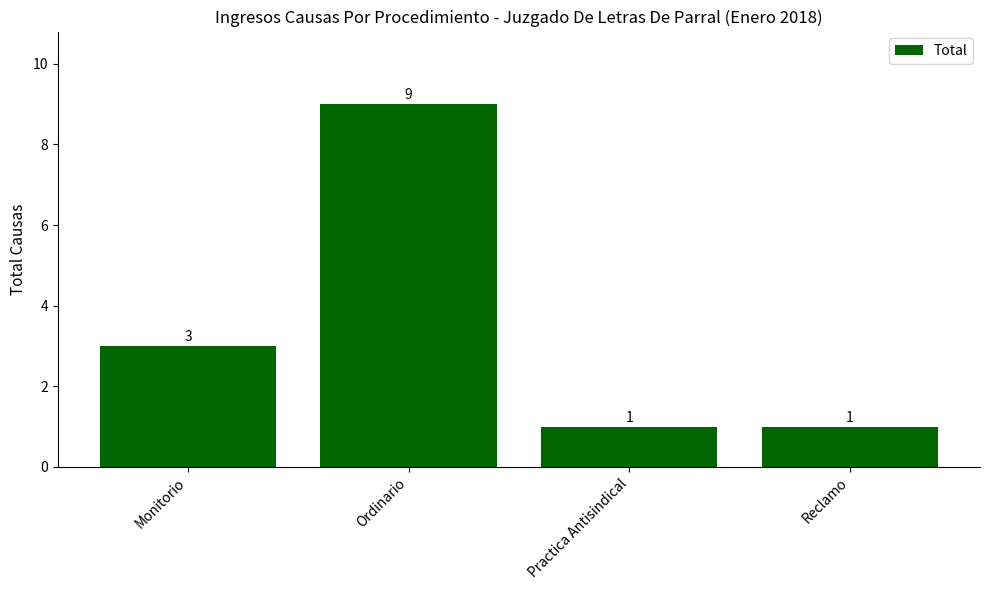

Between Monitorio and Practica Antisindical, which is larger?

Monitorio